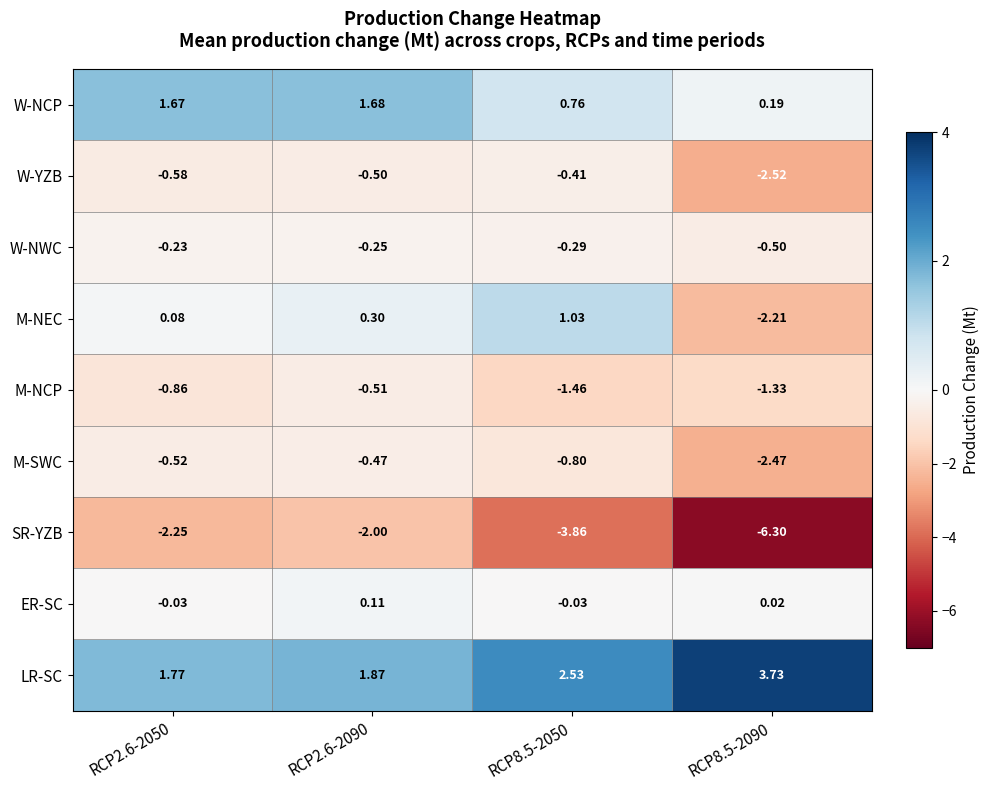

Is the value of W-NWC at RCP2.6-2050 greater than the value of W-NCP at RCP2.6-2090?

No